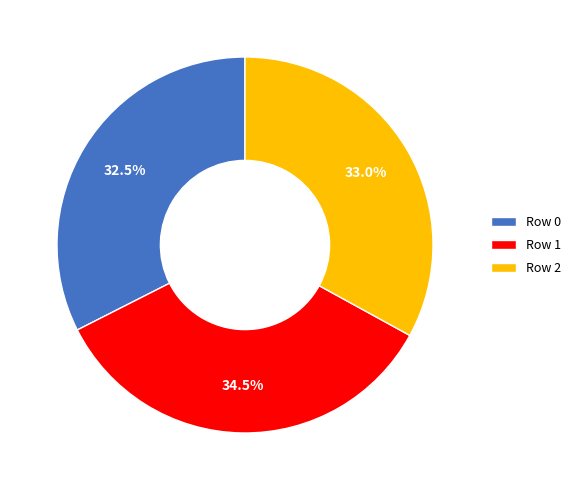

To the nearest percent, what portion does Row 2 represent?

33%